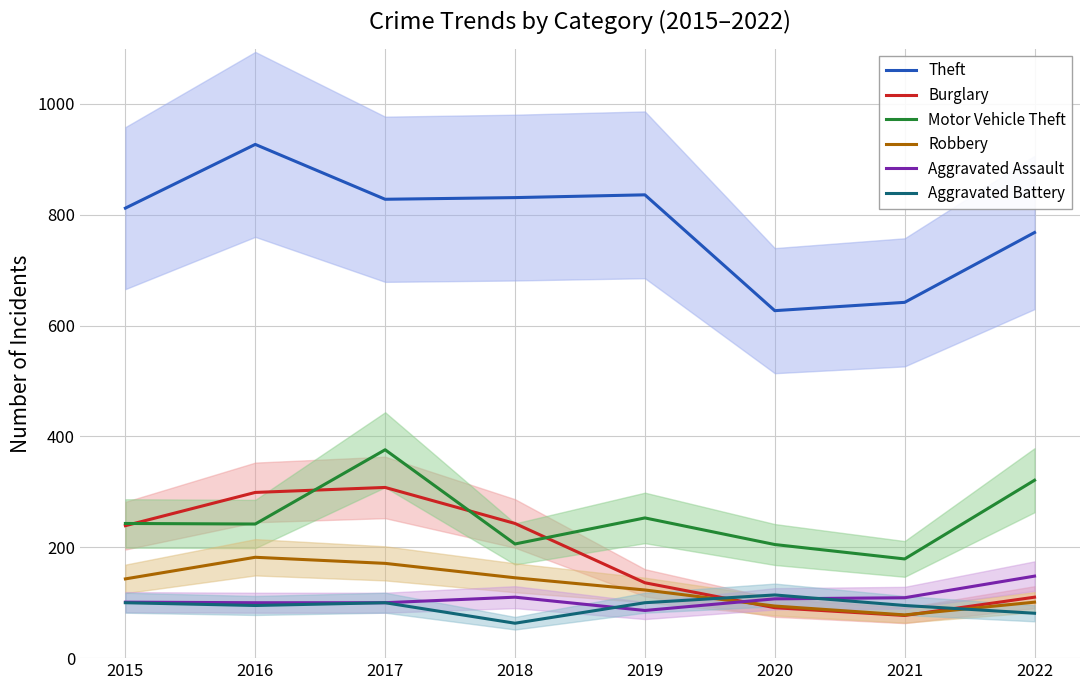

Which series has the widest spread of values?

Theft